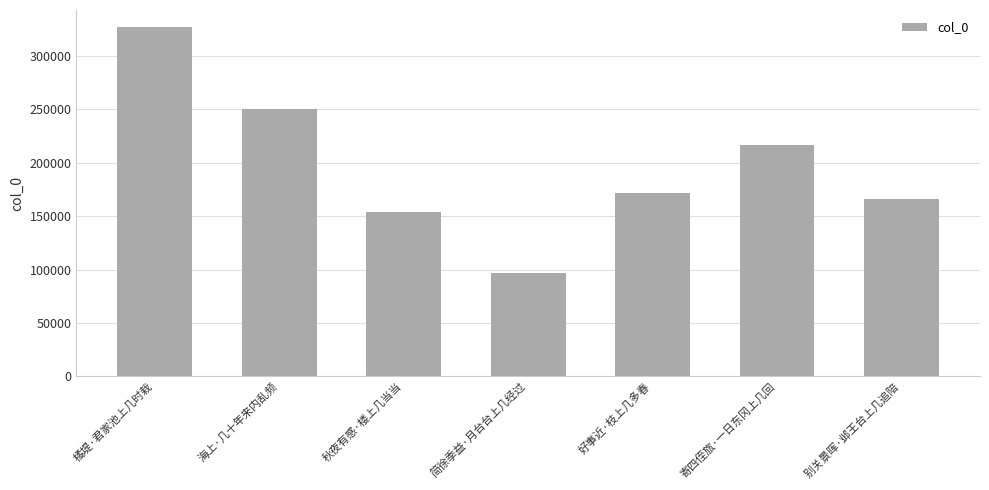

What position from the right is 秋夜有感·楼上几当当?

5